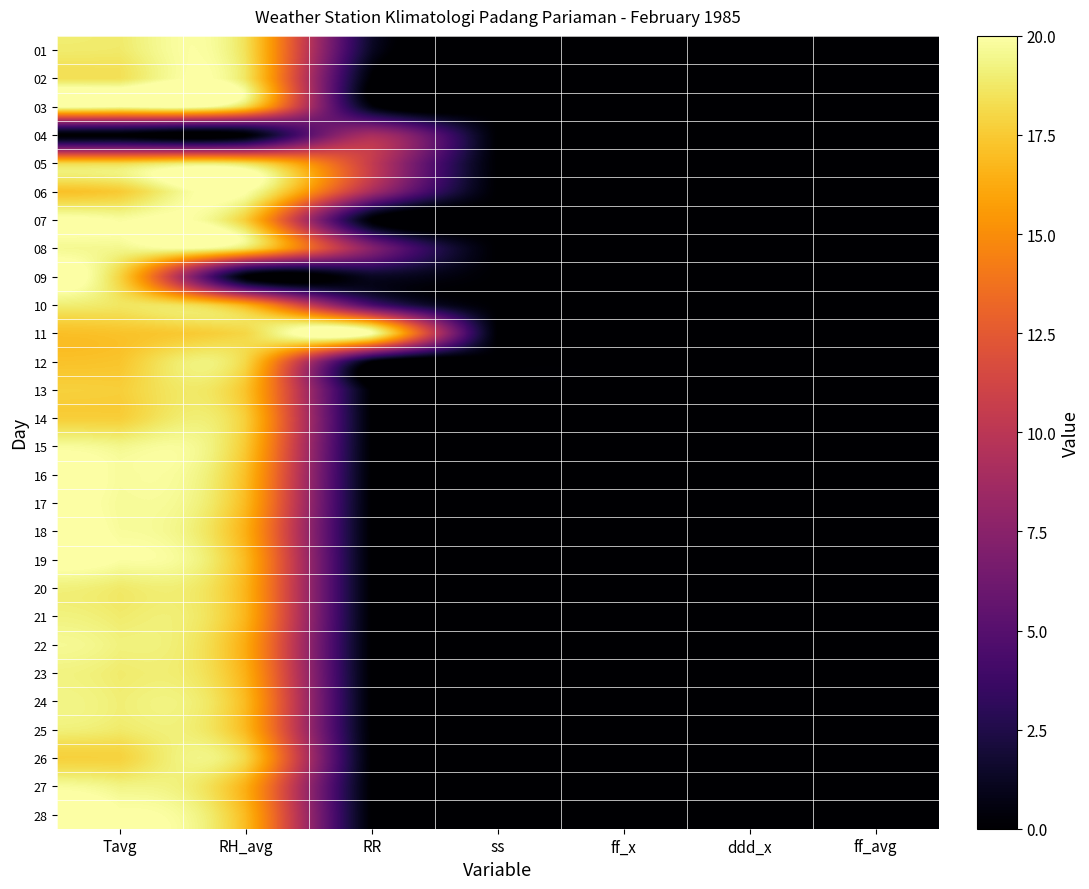

At Tavg, list the series in order from largest to smallest.

28, 19, 03, 07, 16, 18, 17, 08, 15, 27, 22, 24, 21, 23, 01, 20, 25, 10, 02, 05, 09, 26, 13, 14, 06, 12, 11, 04